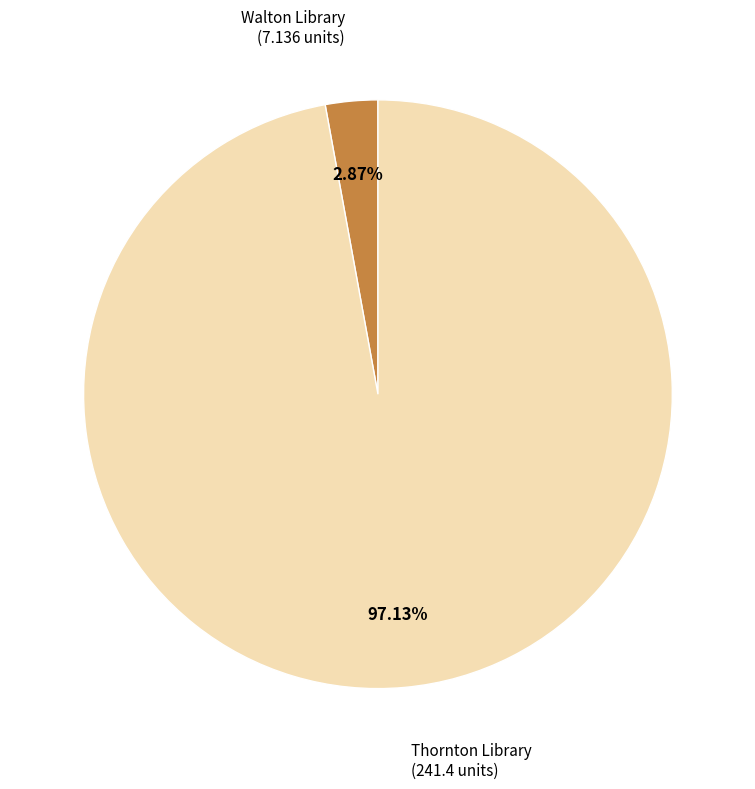

Does any single category account for the majority?

Yes